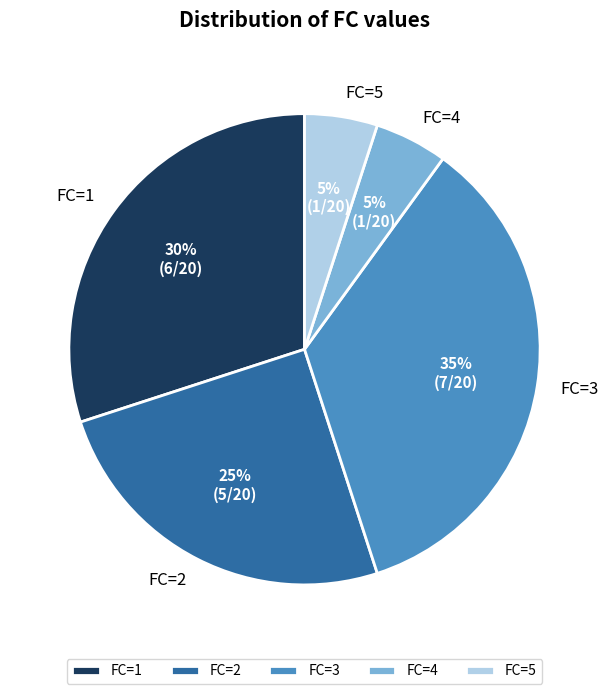

Which category has the biggest portion of the pie?

FC=3